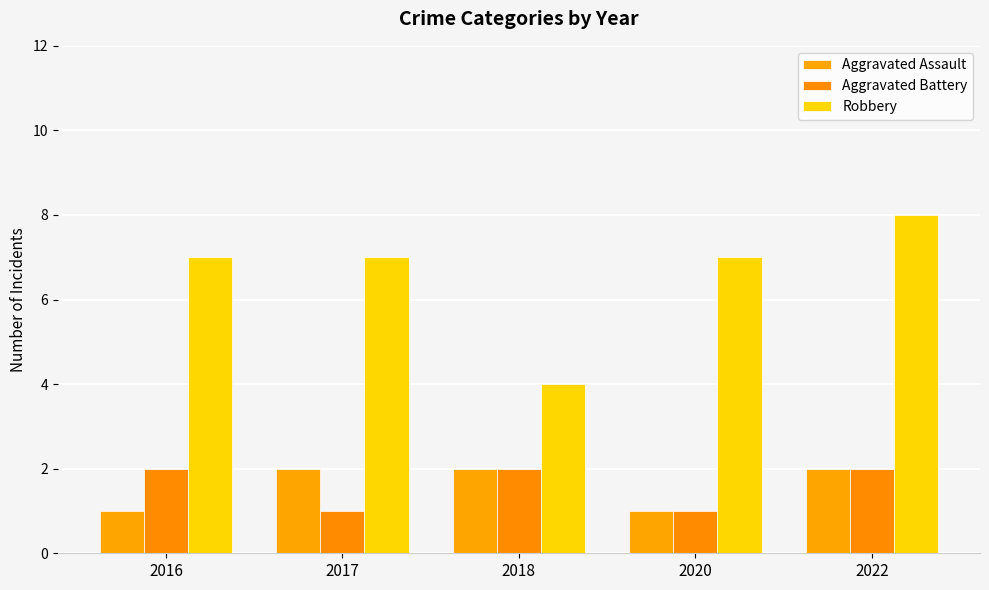

Are the bars horizontal?

No